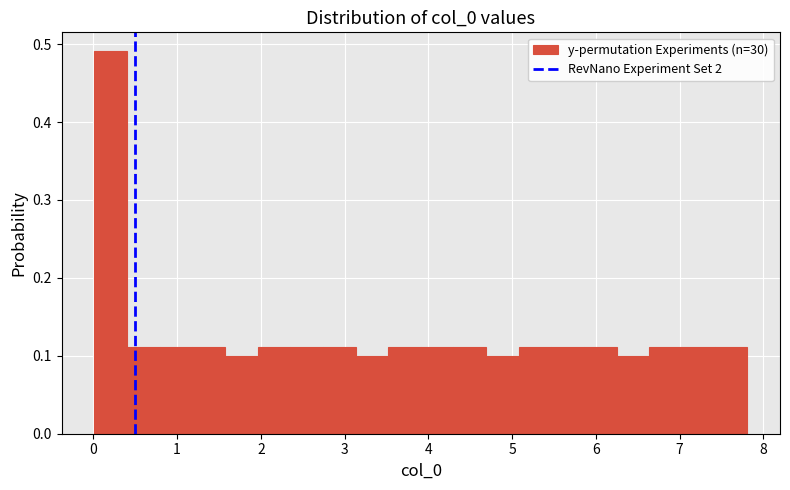

Read against the x-axis, roughly where is the centre of the tallest bar?

0.2